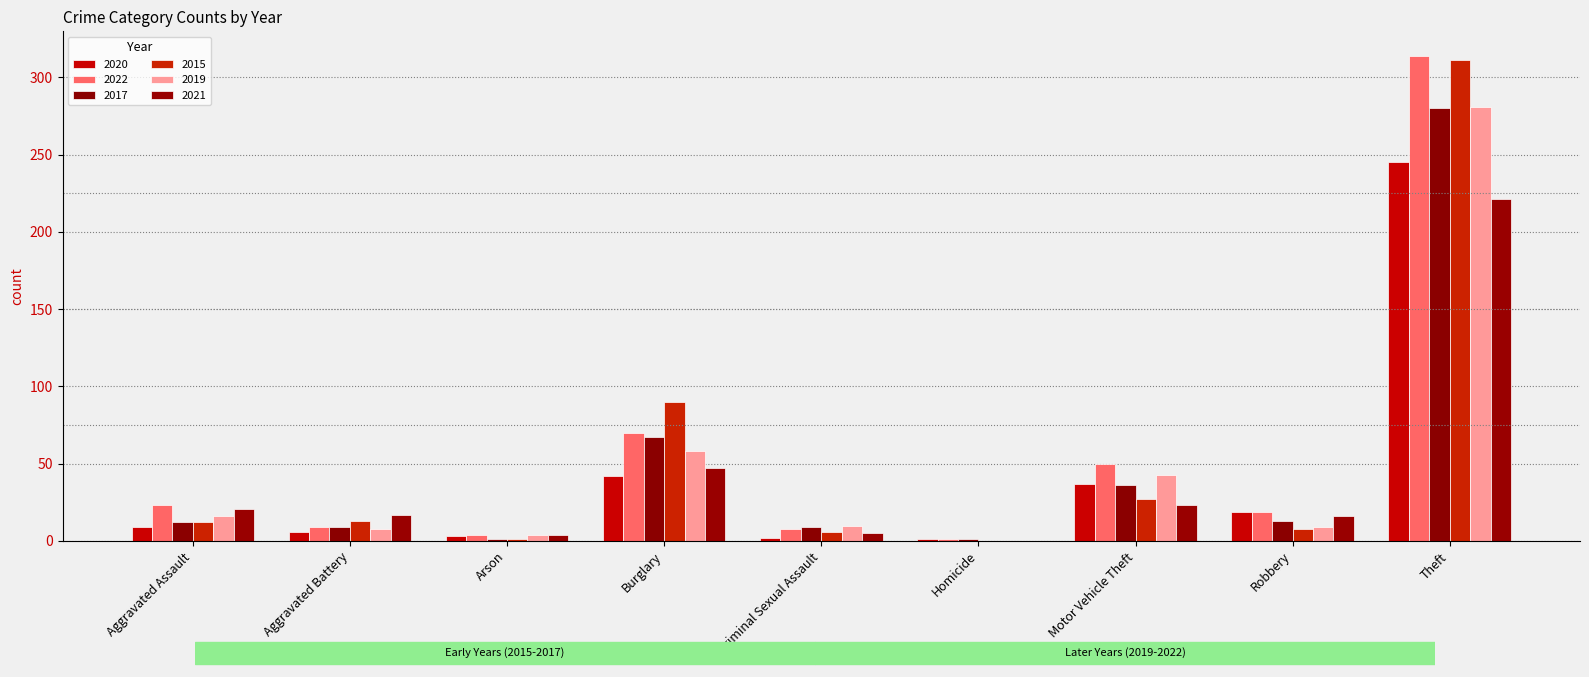

Is the value of 2020 at Homicide greater than the value of 2022 at Motor Vehicle Theft?

No